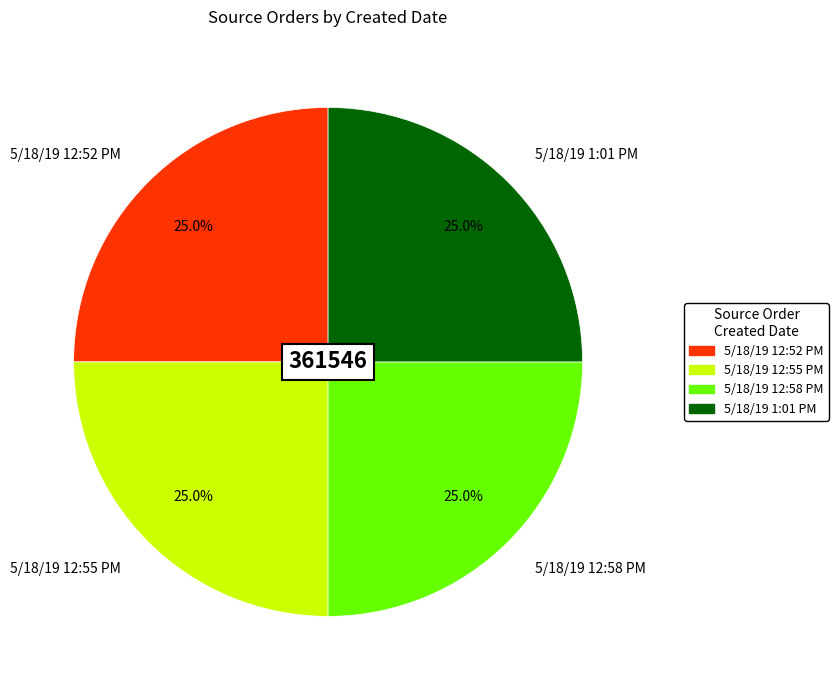

How many slices are in this pie chart?

4